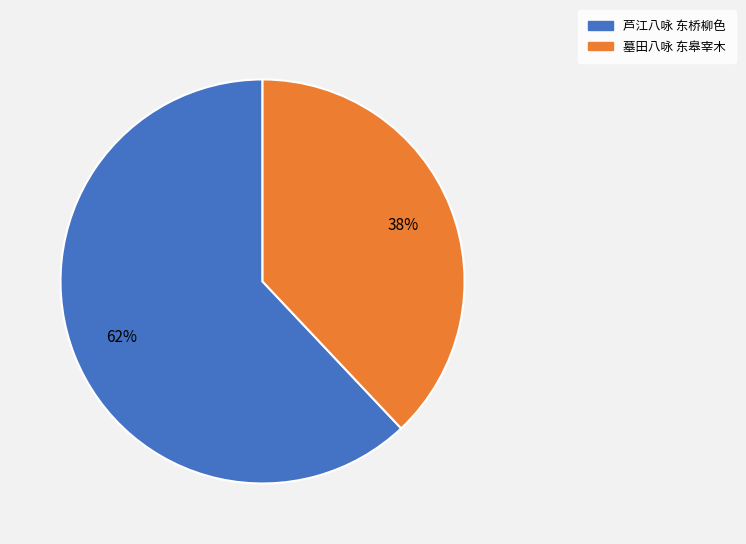

Is 墓田八咏 东皋宰木 the majority of the pie?

No